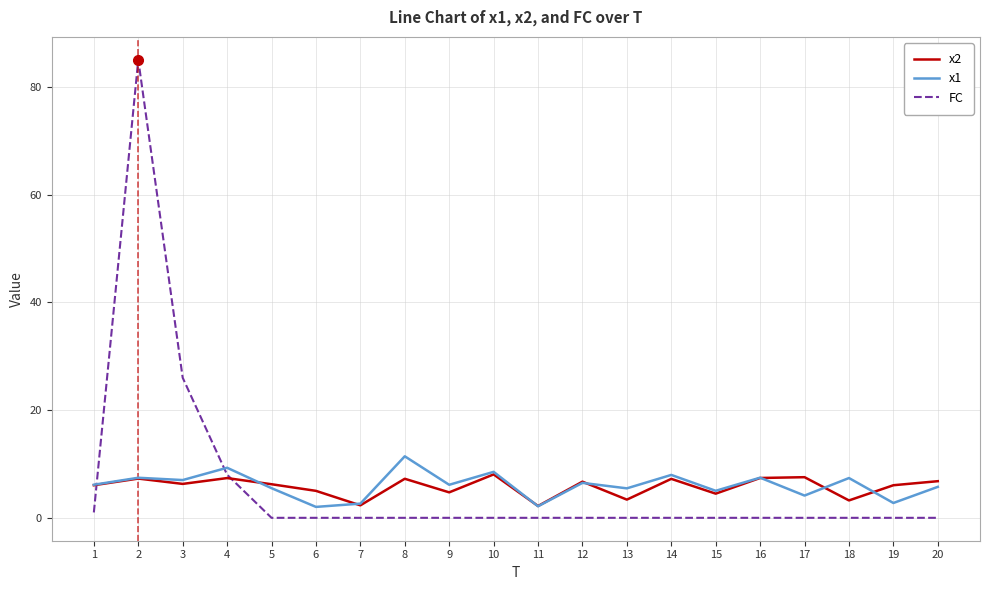

Which series has the largest range (max minus min)?

FC